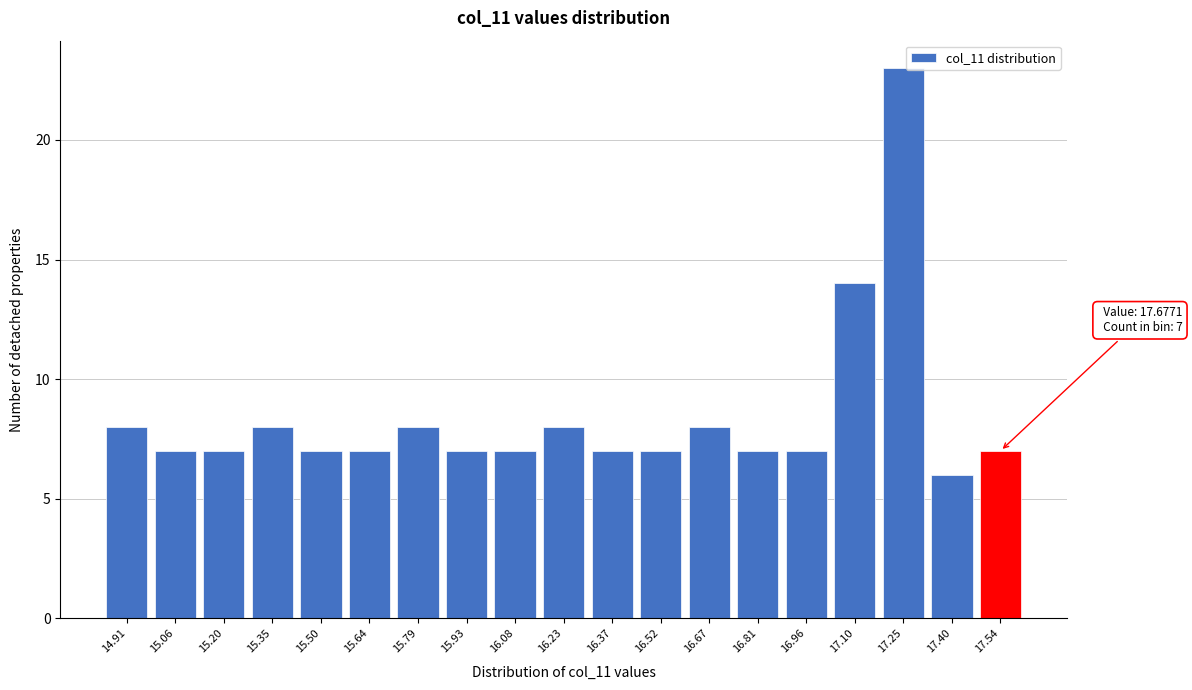

Reading left to right, extract all data points from this chart.

14.91=8	15.06=7	15.20=7	15.35=8	15.50=7	15.64=7	15.79=8	15.93=7	16.08=7	16.23=8	16.37=7	16.52=7	16.67=8	16.81=7	16.96=7	17.10=14	17.25=23	17.40=6	17.54=7